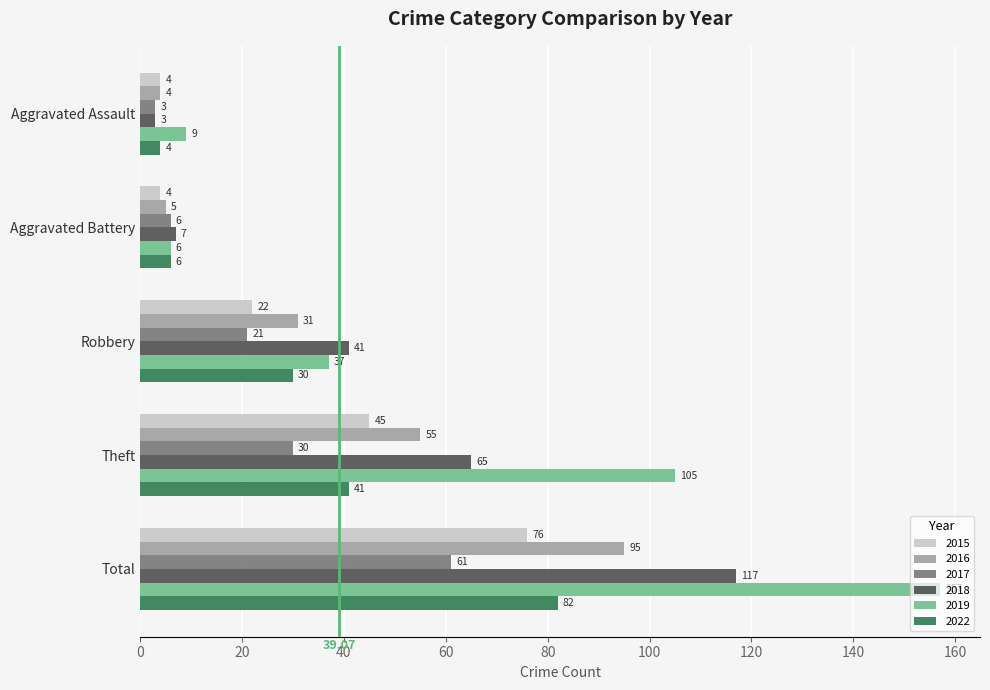

Which series changed the most between Aggravated Battery and Total?

2019